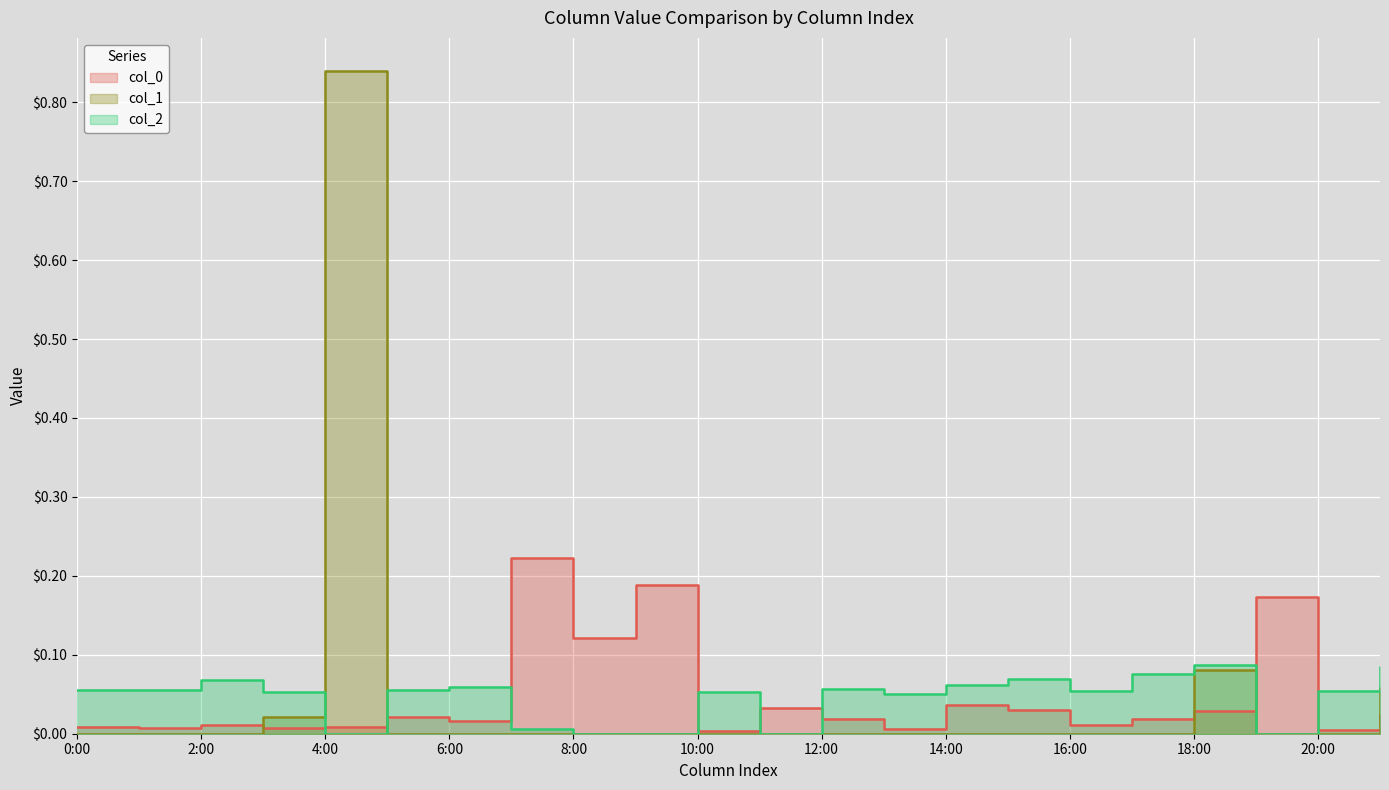

List the labels in order of col_2 value, largest first.

18, 21, 17, 15, 2, 14, 6, 12, 1, 0, 5, 16, 20, 10, 3, 13, 7, 4, 8, 9, 11, 19